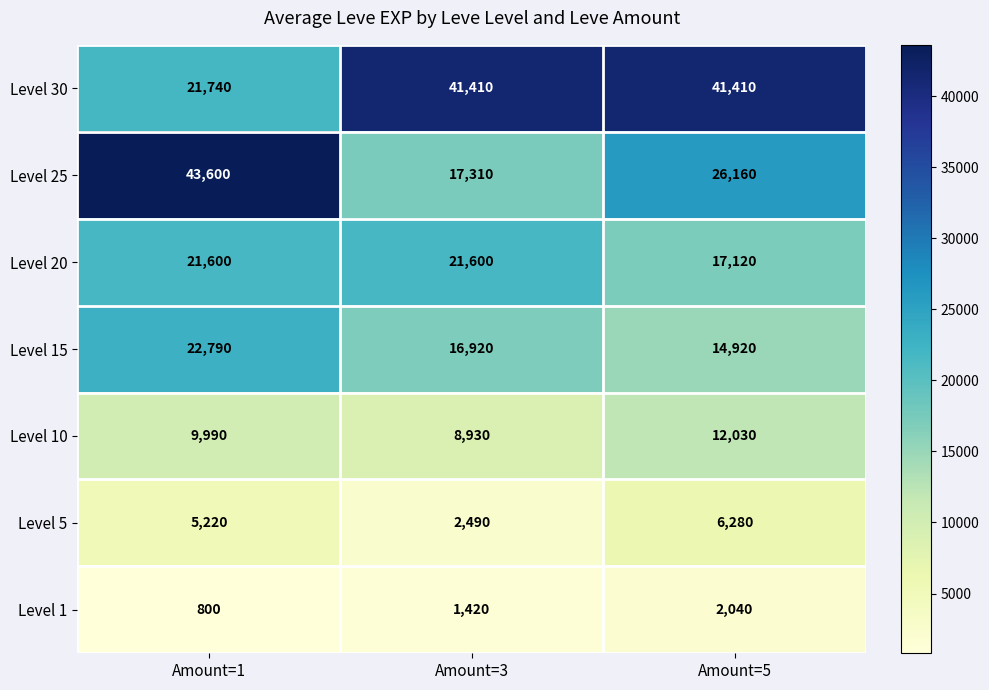

Reading left to right, list all the values displayed in this chart.

Level 30: Amount=1=21740	Amount=3=41410	Amount=5=41410
Level 25: Amount=1=43600	Amount=3=17310	Amount=5=26160
Level 20: Amount=1=21600	Amount=3=21600	Amount=5=17120
Level 15: Amount=1=22790	Amount=3=16920	Amount=5=14920
Level 10: Amount=1=9990	Amount=3=8930	Amount=5=12030
Level 5: Amount=1=5220	Amount=3=2490	Amount=5=6280
Level 1: Amount=1=800	Amount=3=1420	Amount=5=2040